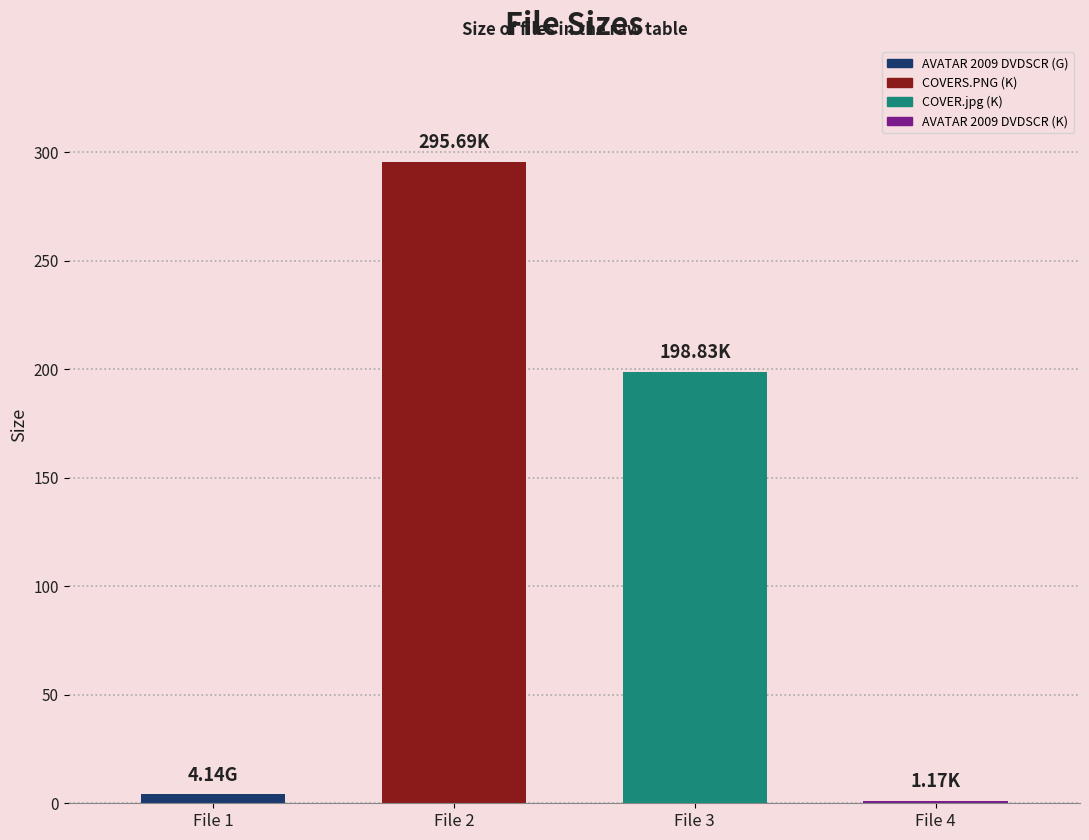

Reading left to right, list all the values displayed in this chart.

4.1	295.7	198.8	1.2